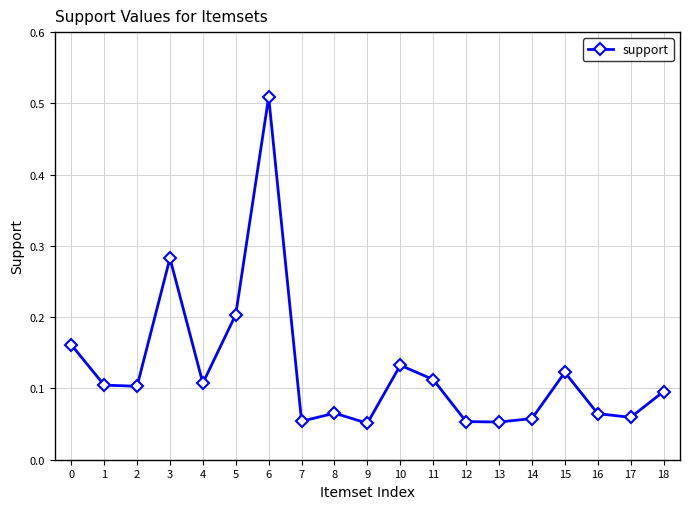

How many values are between 0 and 1?

19